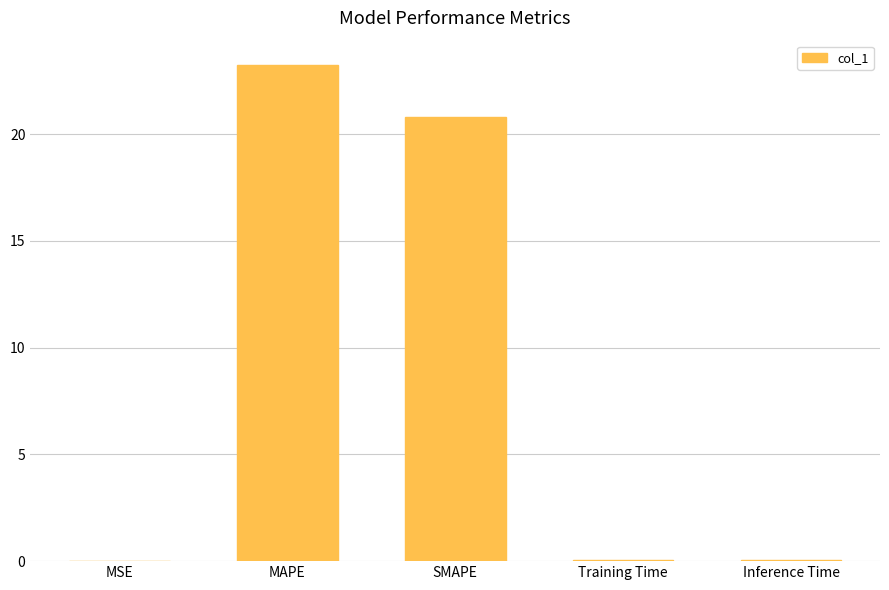

The chart shows a value of 0.0 at Training Time. True or false?

True